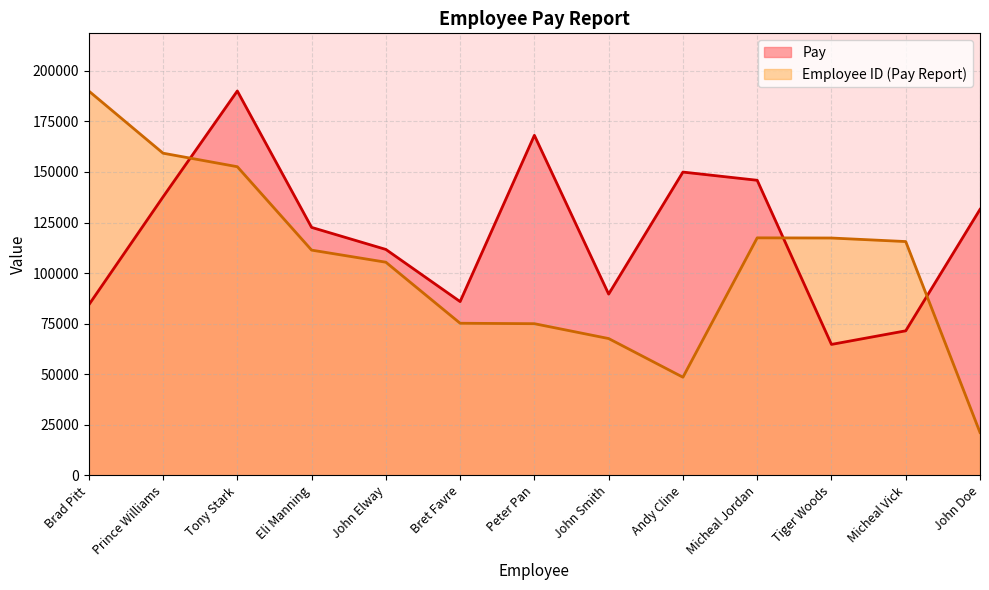

What is the label of the 4th point from the right?

Micheal Jordan